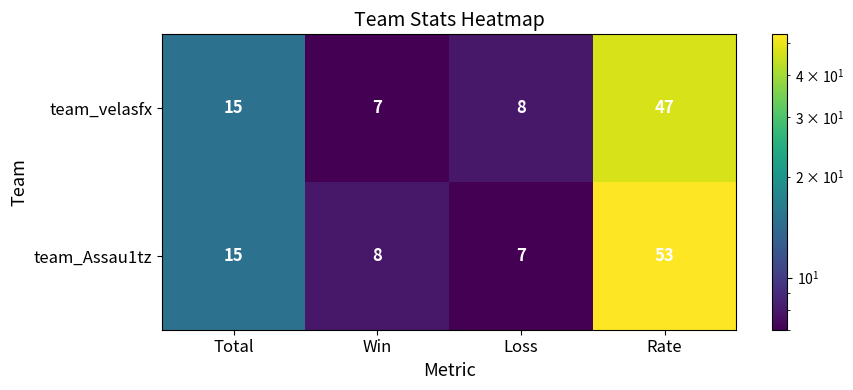

What is the difference between the maximum and minimum values in the team_velasfx series?

40